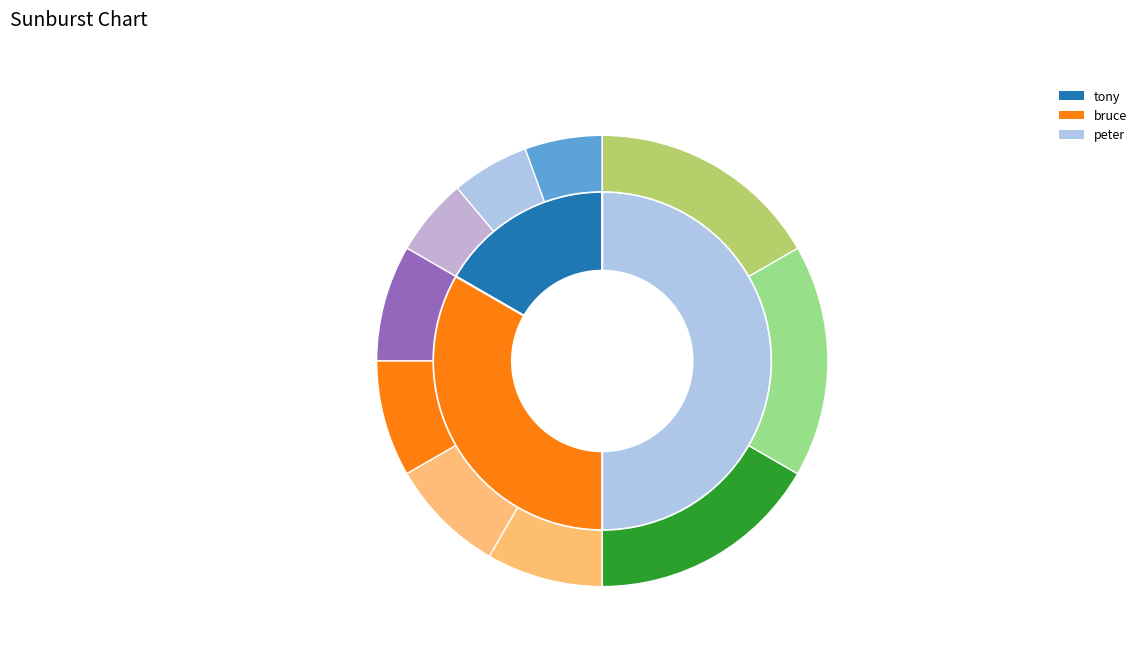

To the nearest percent, what is the difference between the peter and bruce slice percentages?

17%